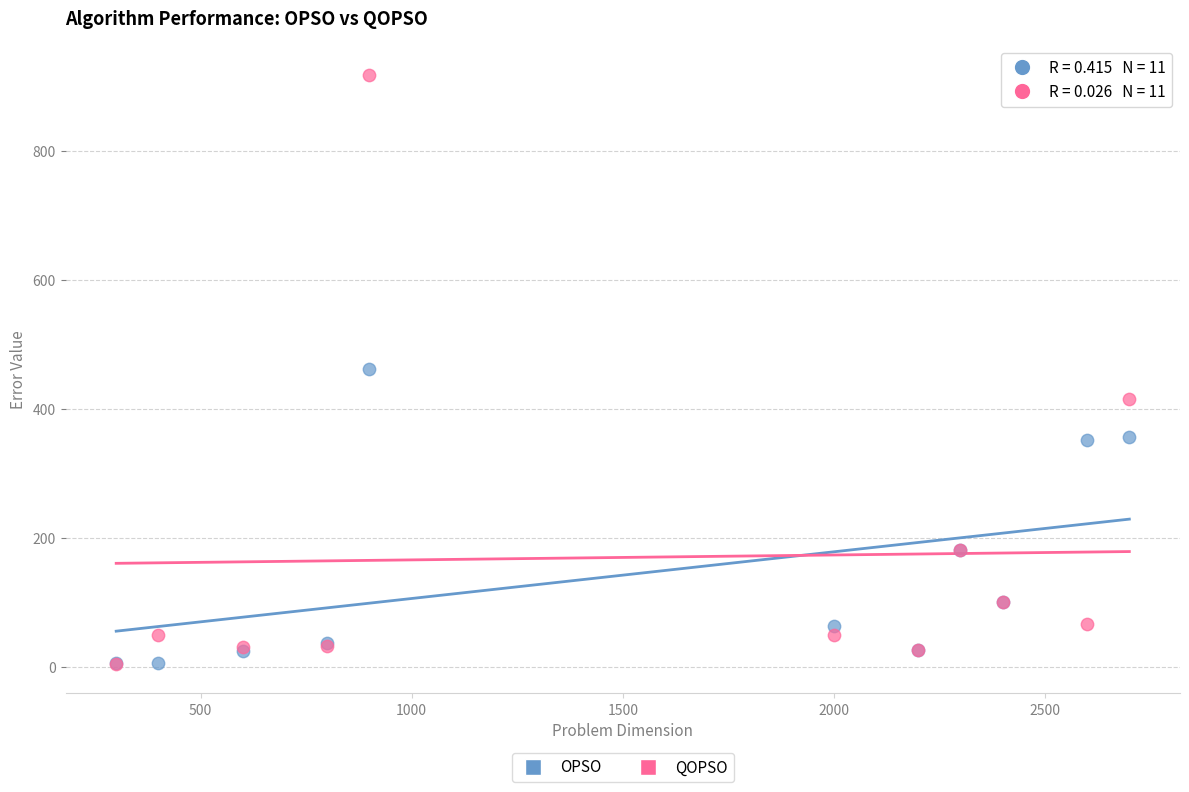

What are all the series names shown in the legend?

OPSO, QOPSO